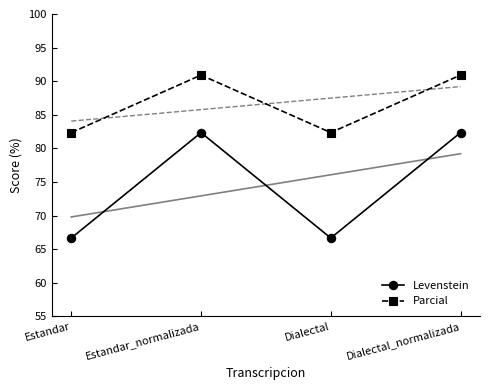

At Estandar_normalizada, list the series in order from largest to smallest.

Parcial, Levenstein